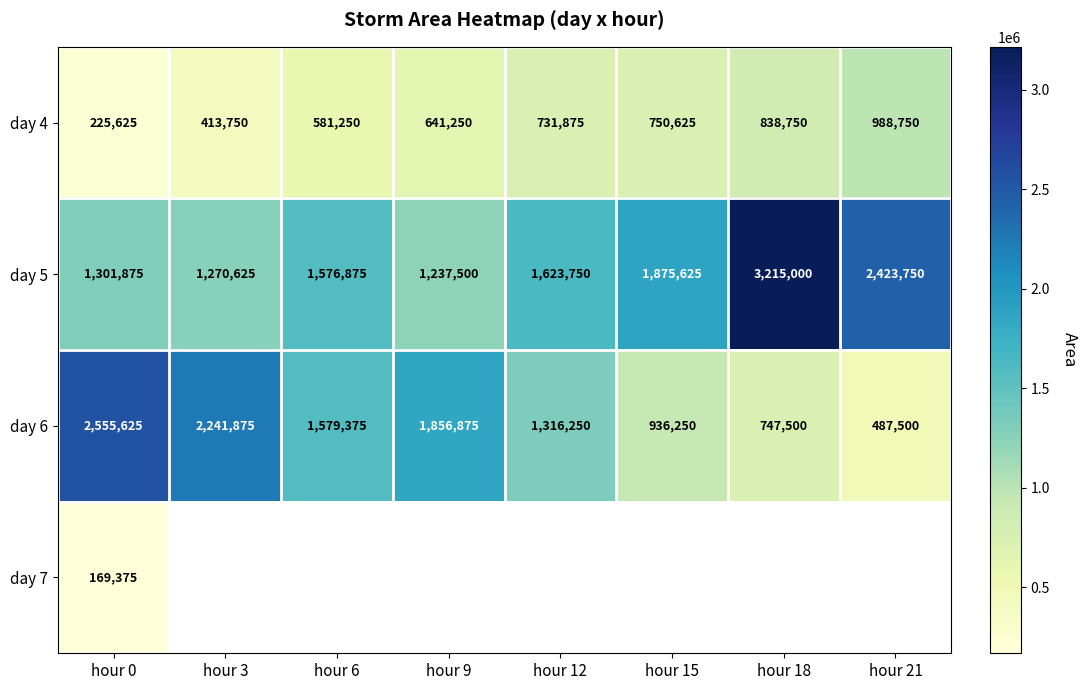

What is the difference between the second highest and second lowest values in the day 6 series?

1494375